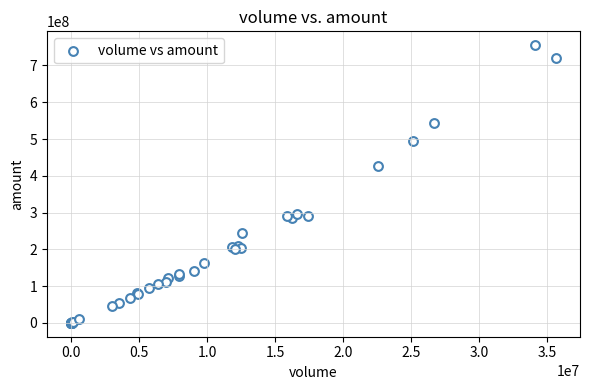

What Y value in the scatter plot is closest to 377582368?

427146560.0